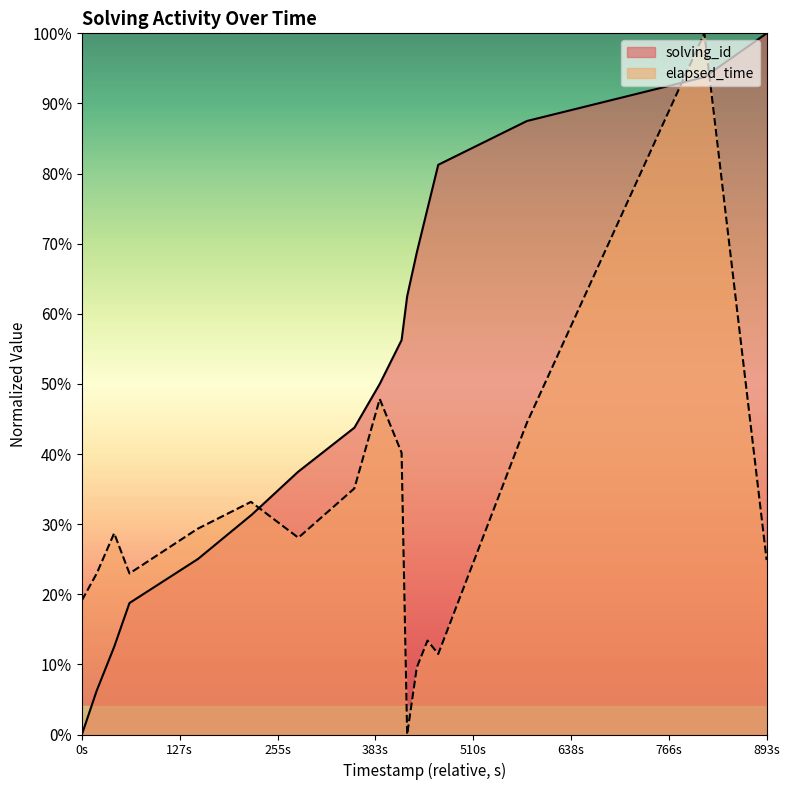

Which series has the largest total across all categories?

solving_id